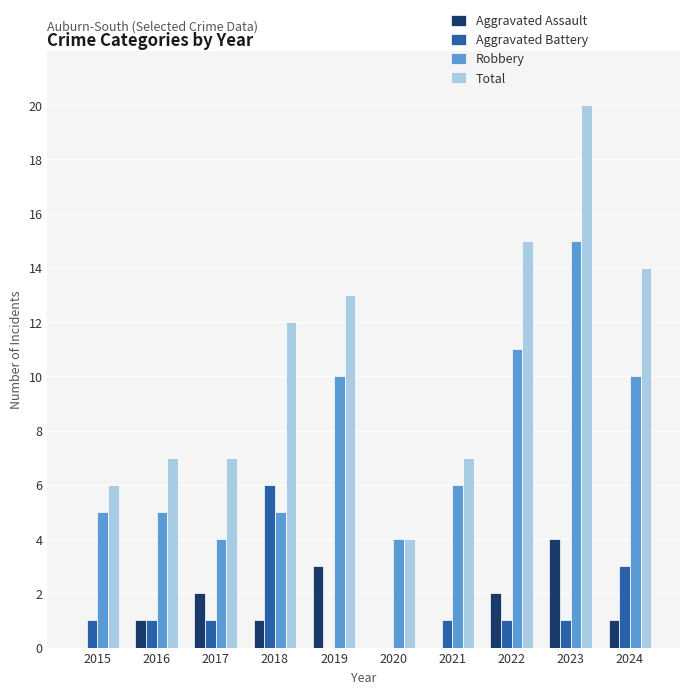

How many data points does each series have?

10